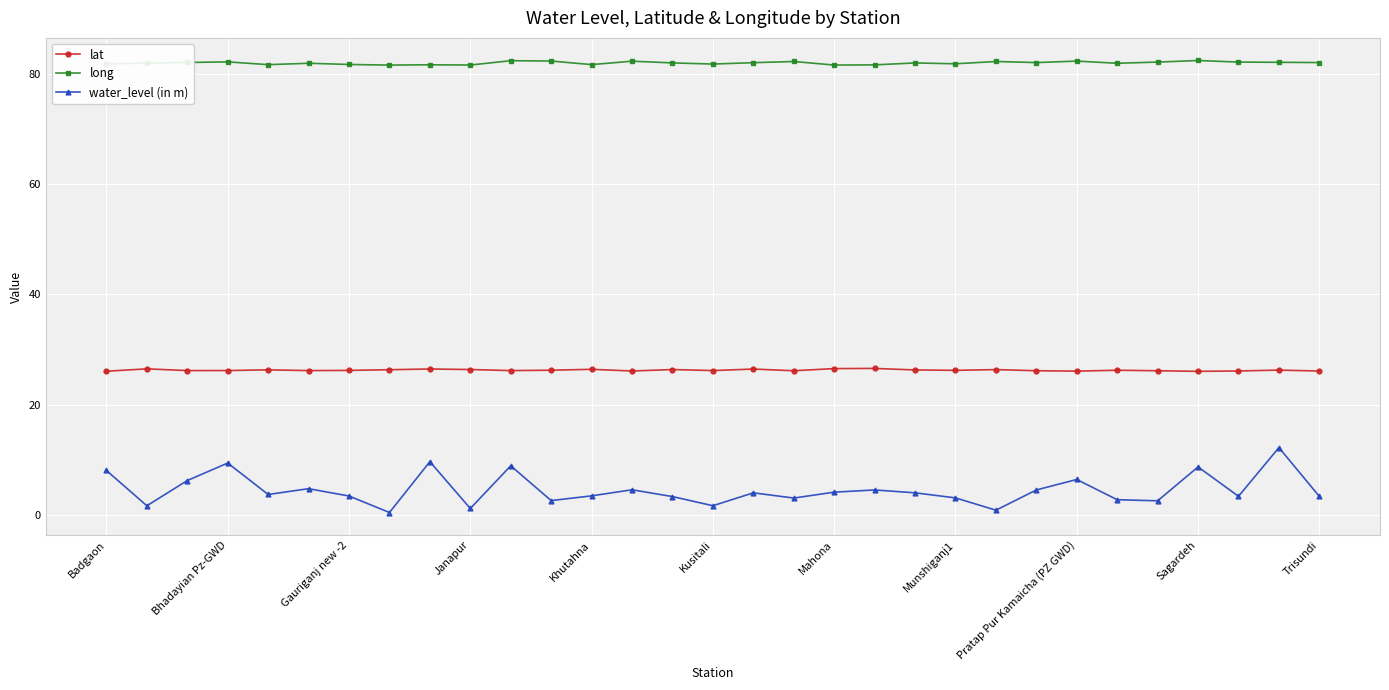

List the series in order of their peak value, lowest first.

water_level (in m), lat, long